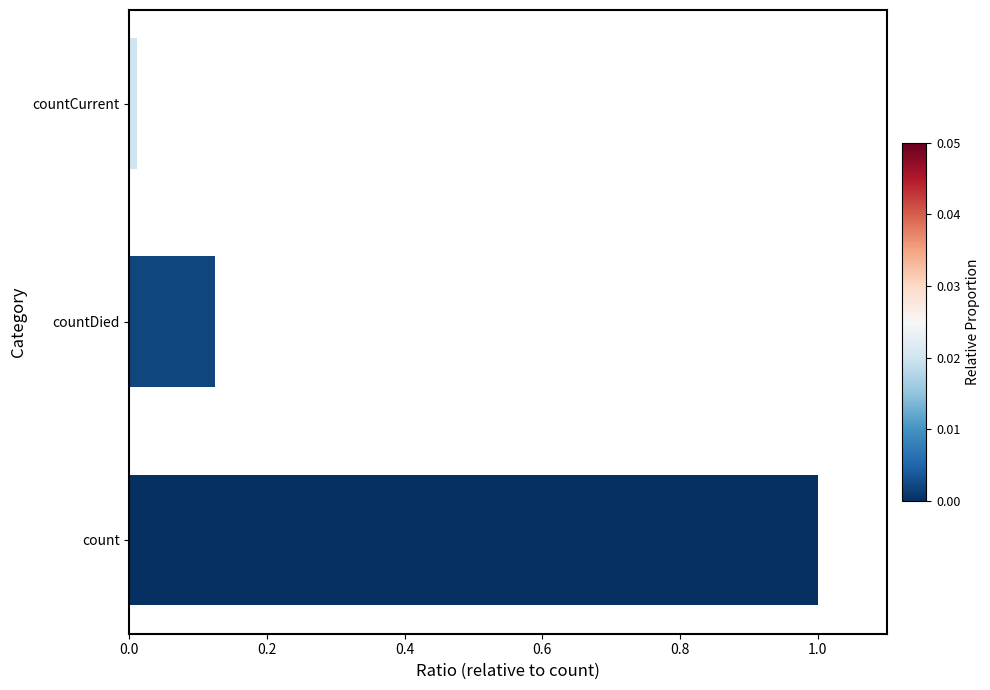

Rank the categories by value from lowest to highest.

countCurrent, countDied, count